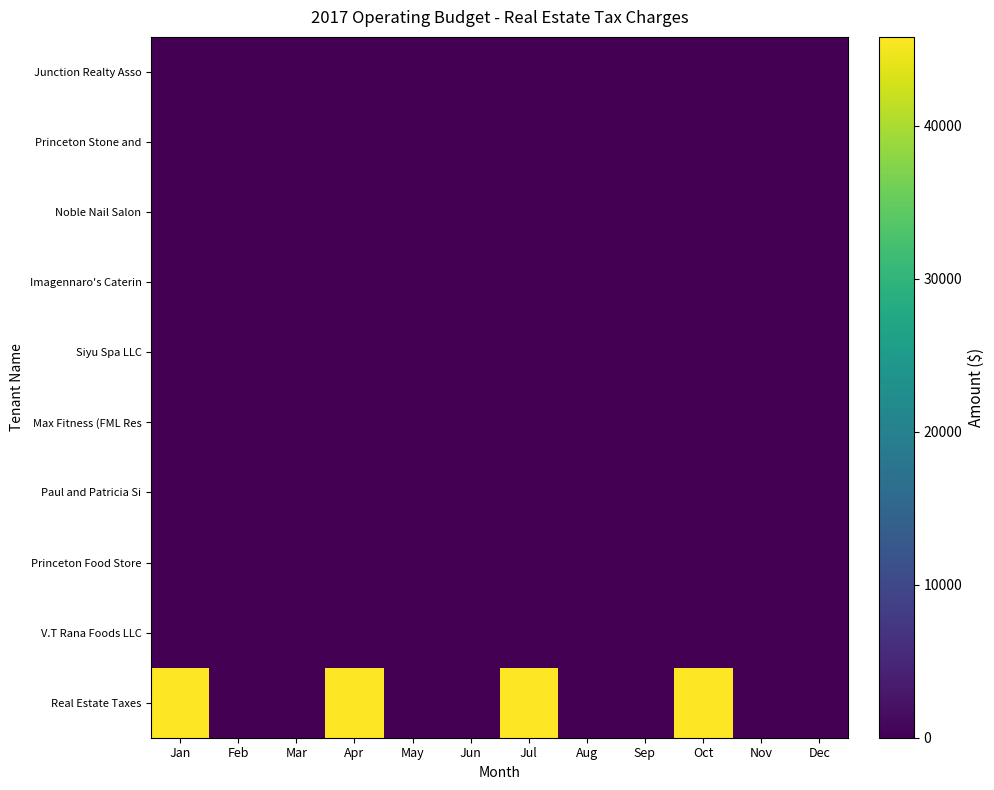

Rank the series at Mar from highest to lowest value.

Junction Realty Asso, Princeton Stone and, Noble Nail Salon, Imagennaro's Caterin, Siyu Spa LLC, Max Fitness (FML Res, Paul and Patricia Si, Princeton Food Store, V.T Rana Foods LLC, Real Estate Taxes